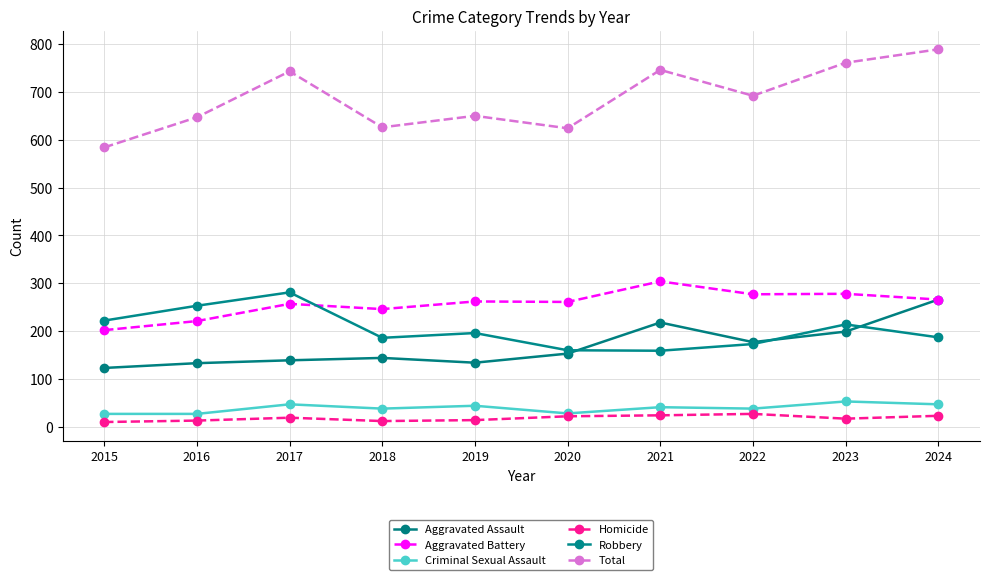

Rank the series by their maximum value, from lowest to highest.

Homicide, Criminal Sexual Assault, Aggravated Assault, Robbery, Aggravated Battery, Total